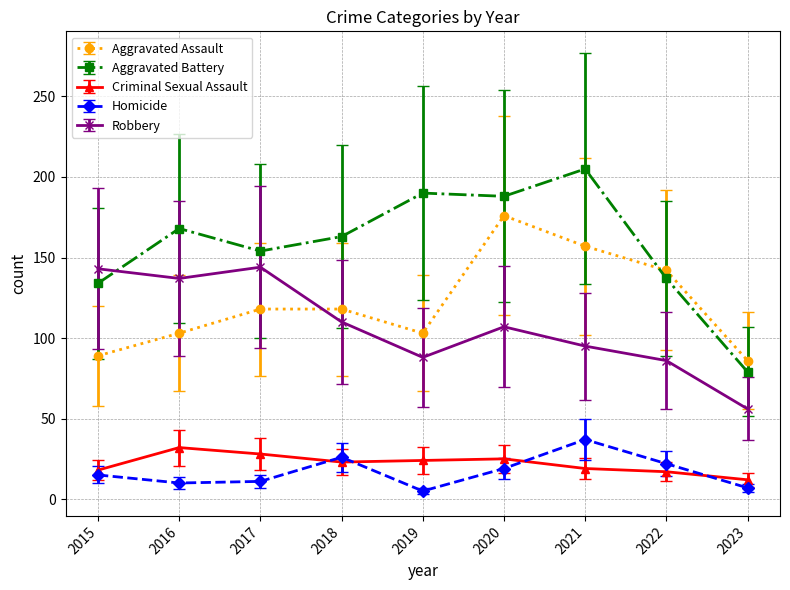

Is it true that Homicide equals 63 at 2021?

False